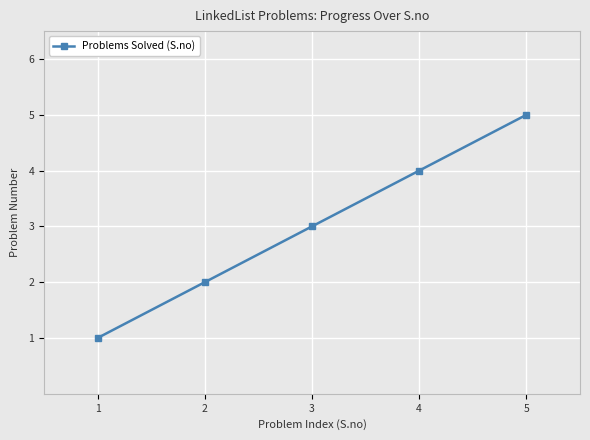

Reading left to right, transcribe all the data shown in this chart.

1	2	3	4	5